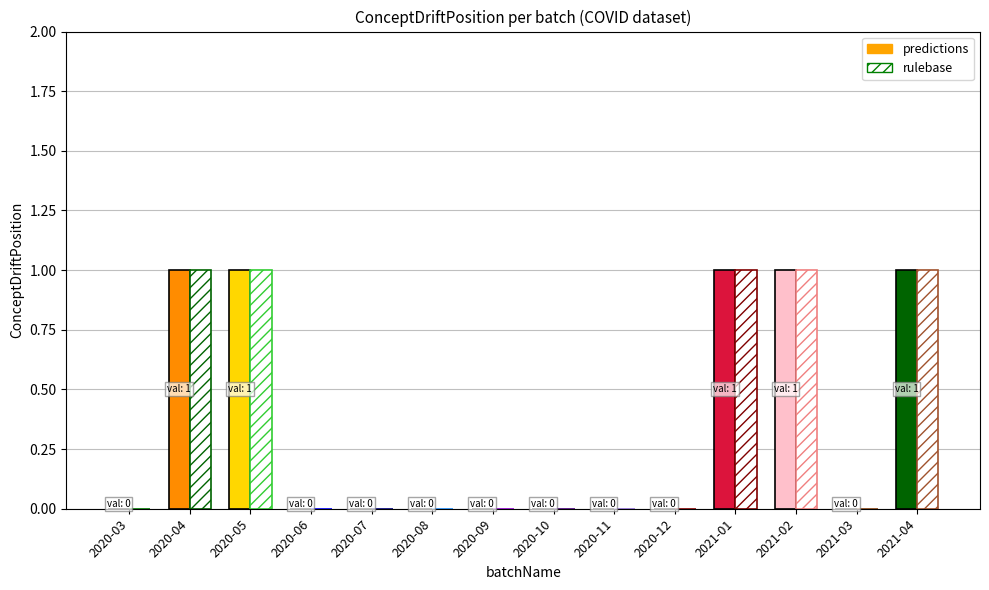

How many values are between 0 and 1?

14